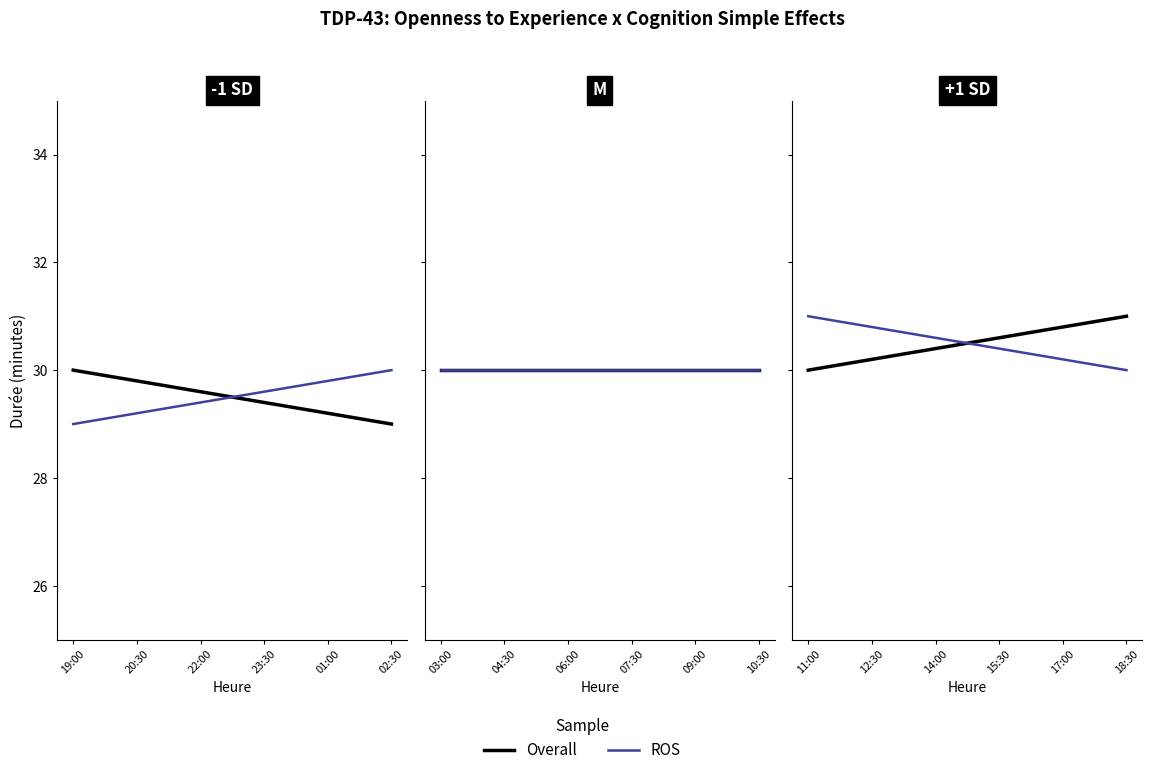

Which series has the largest total across all categories?

Overall